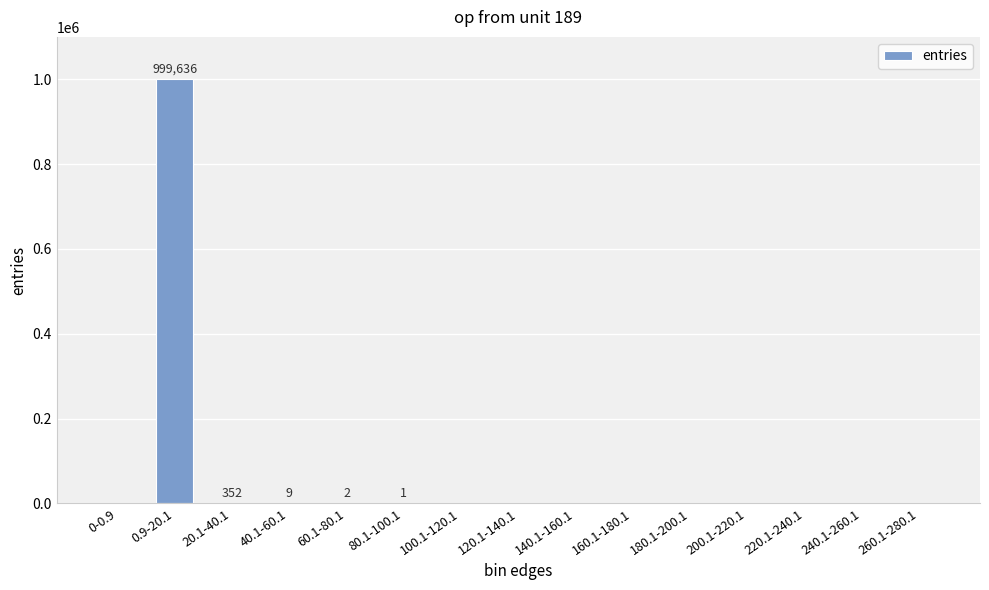

How many distinct data groups are displayed?

1